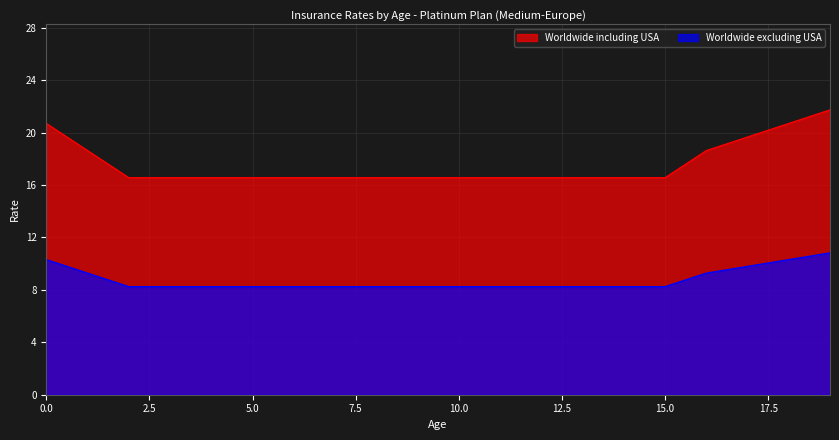

Count the number of data series in this chart.

2